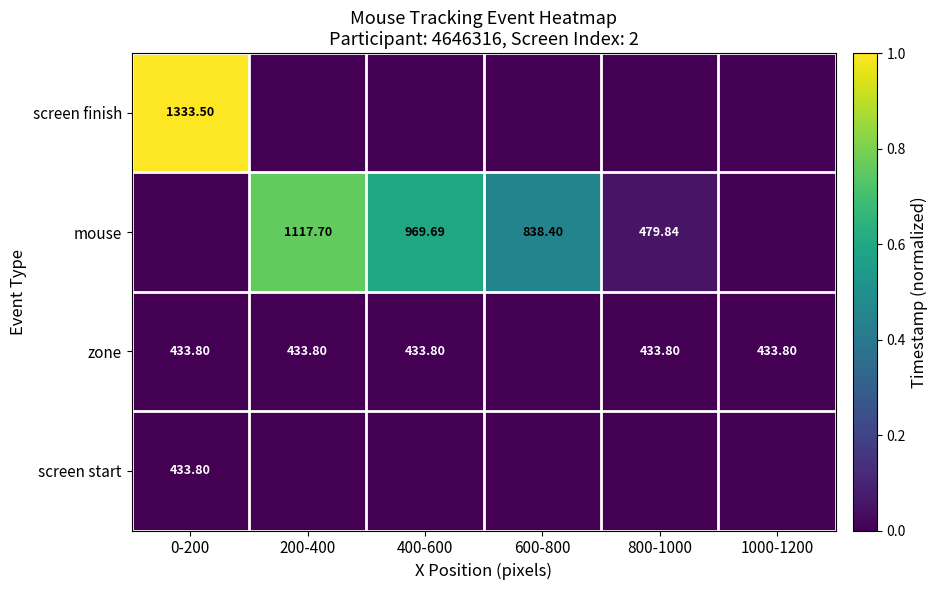

Between 1000-1200 and 800-1000, which is larger?

1000-1200